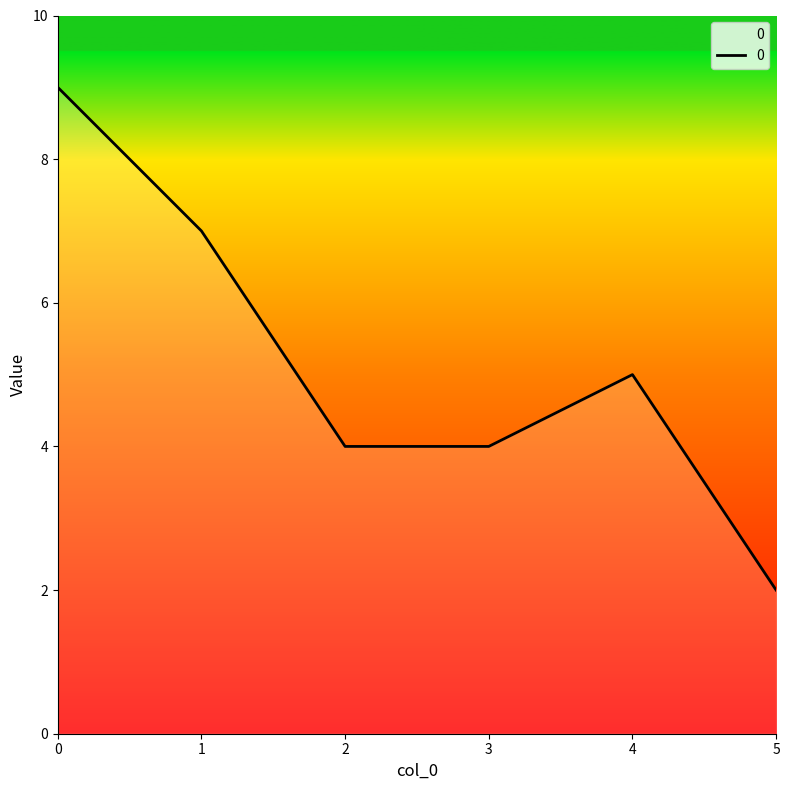

True or false: the data has more than 2 interior local peaks.

False